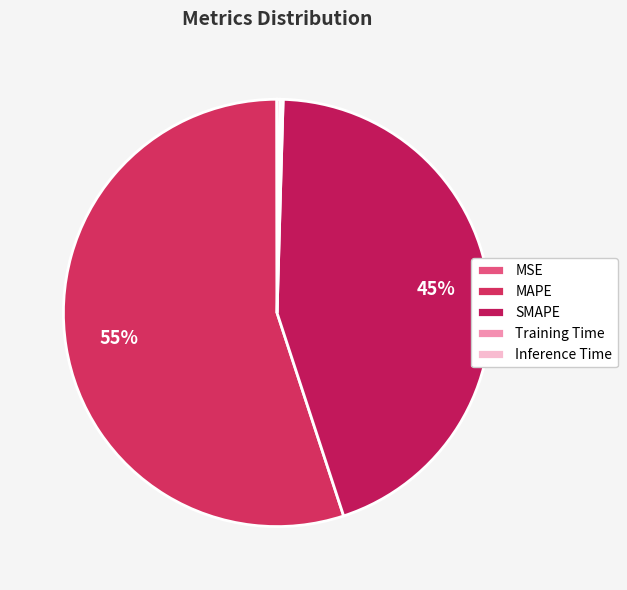

Which slice is the smallest?

MSE